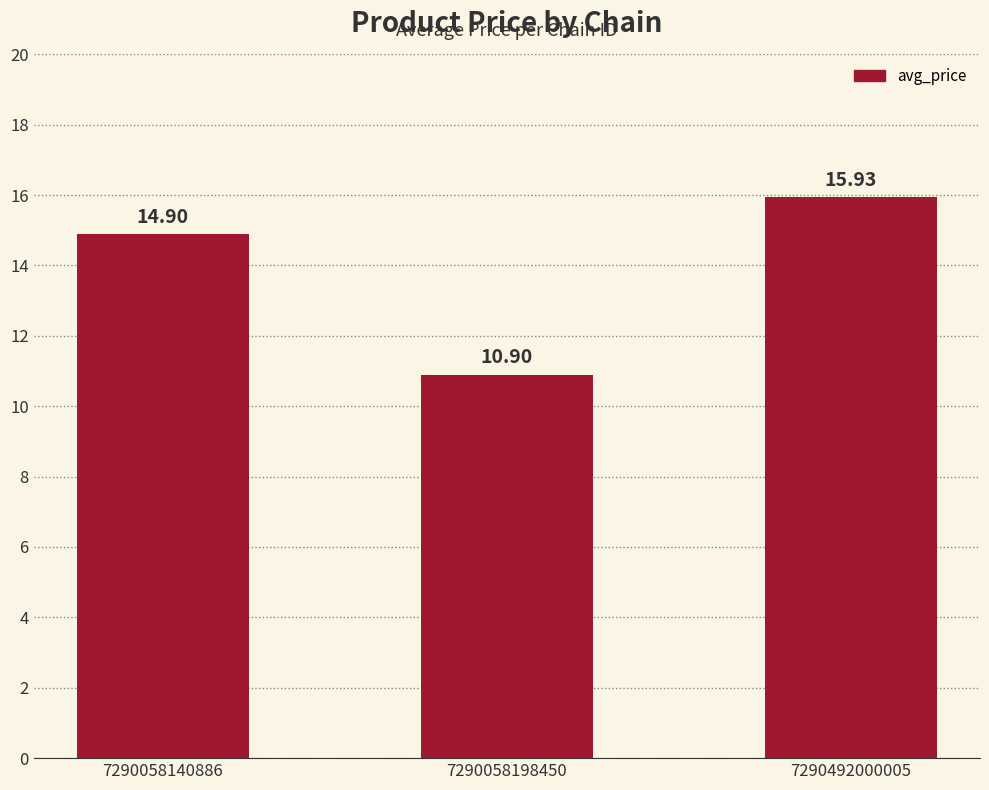

What is the minimum value shown in the chart?

10.9